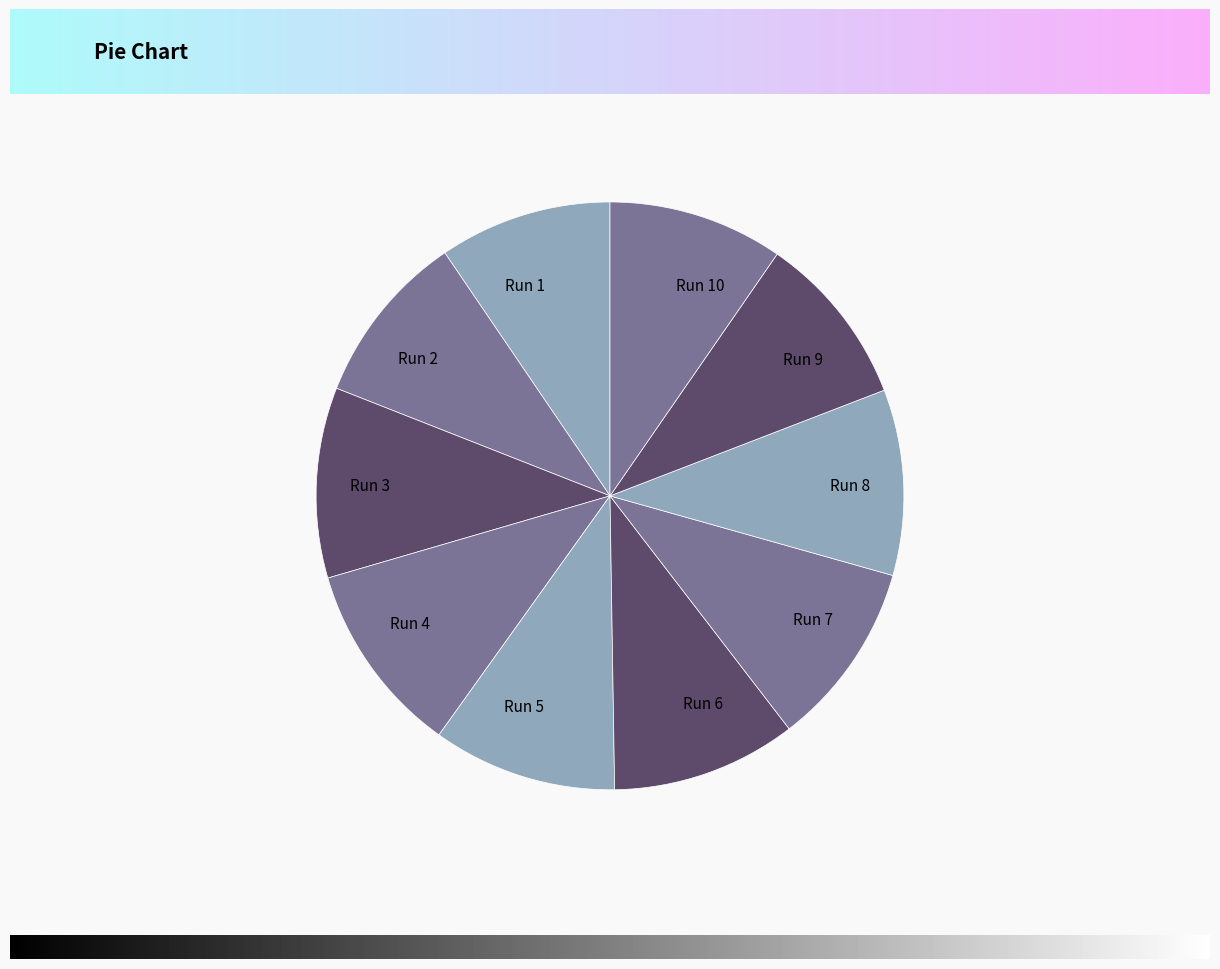

Count the number of slices in the pie.

10